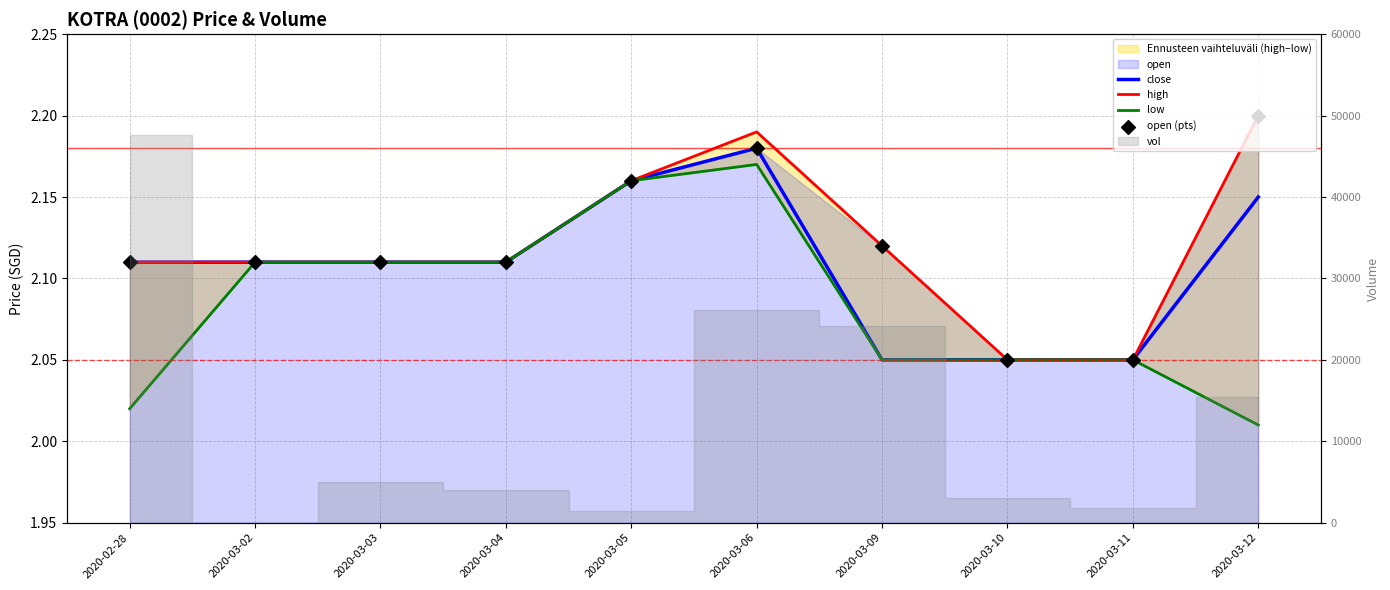

Which series contains the lowest Y value?

low